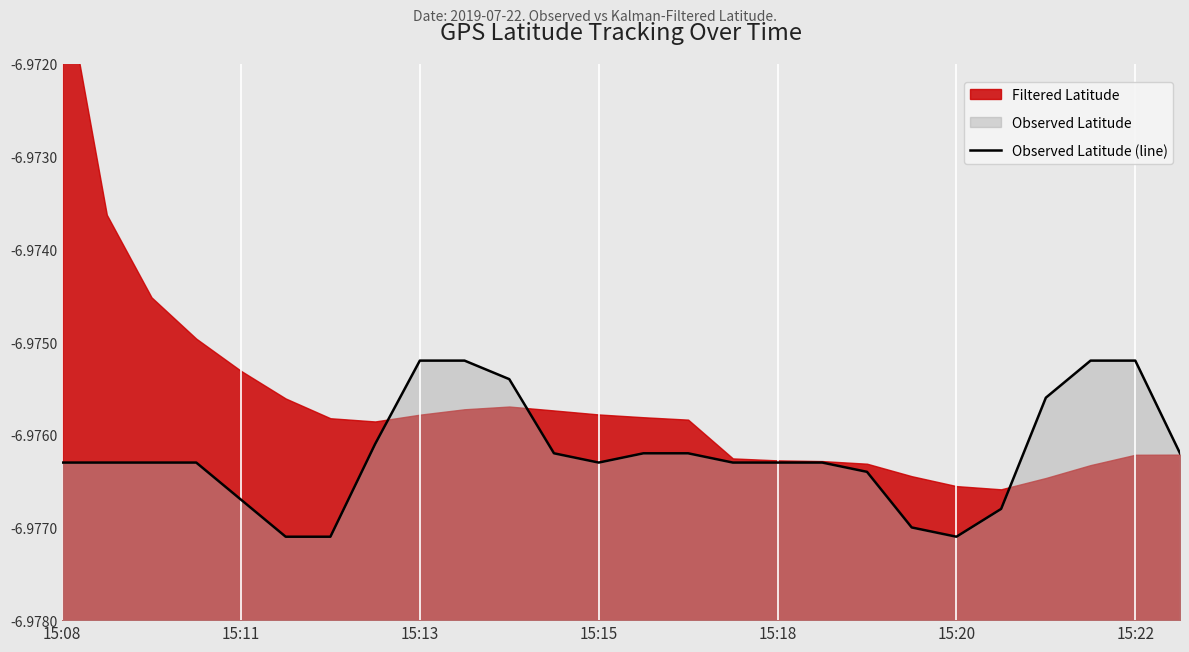

The value at 19 is -7.0. True or false?

True